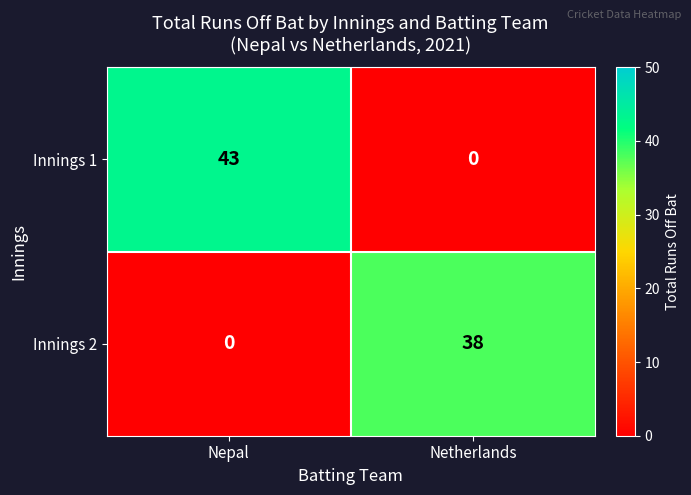

List the series in order of their peak value, highest first.

Innings 1, Innings 2